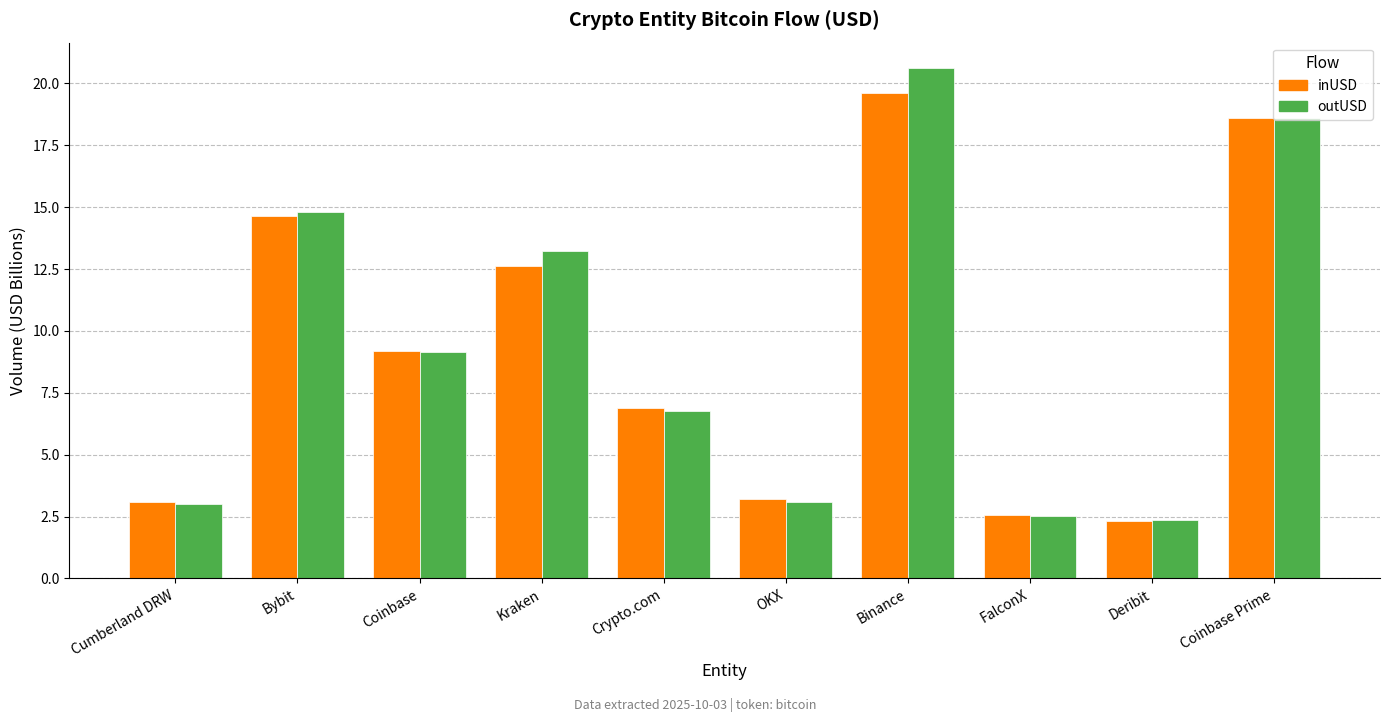

Is the value of inUSD at Kraken greater than the value of outUSD at Coinbase Prime?

No